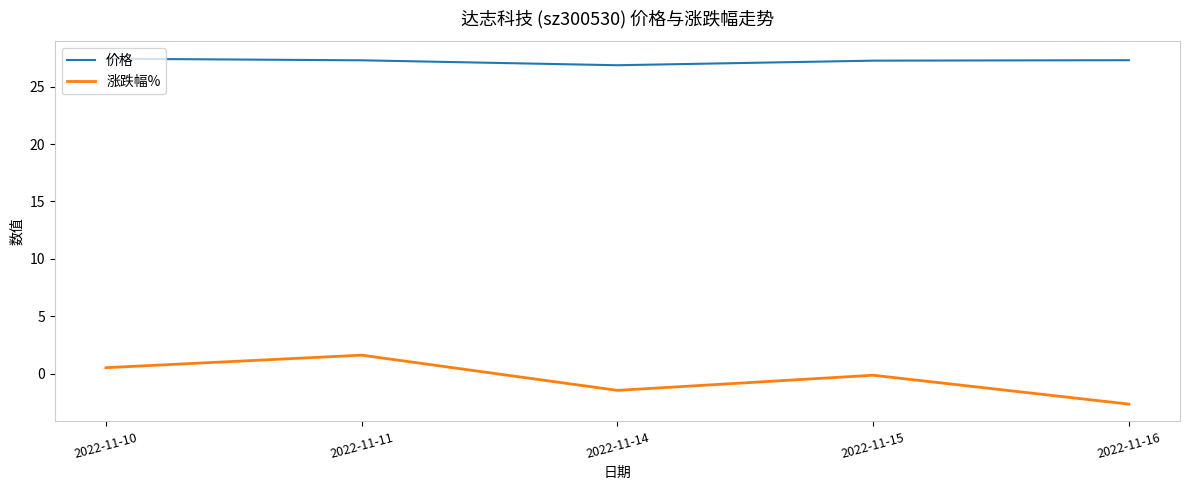

What is the difference between the maximum and minimum values in the 价格 series?

0.6